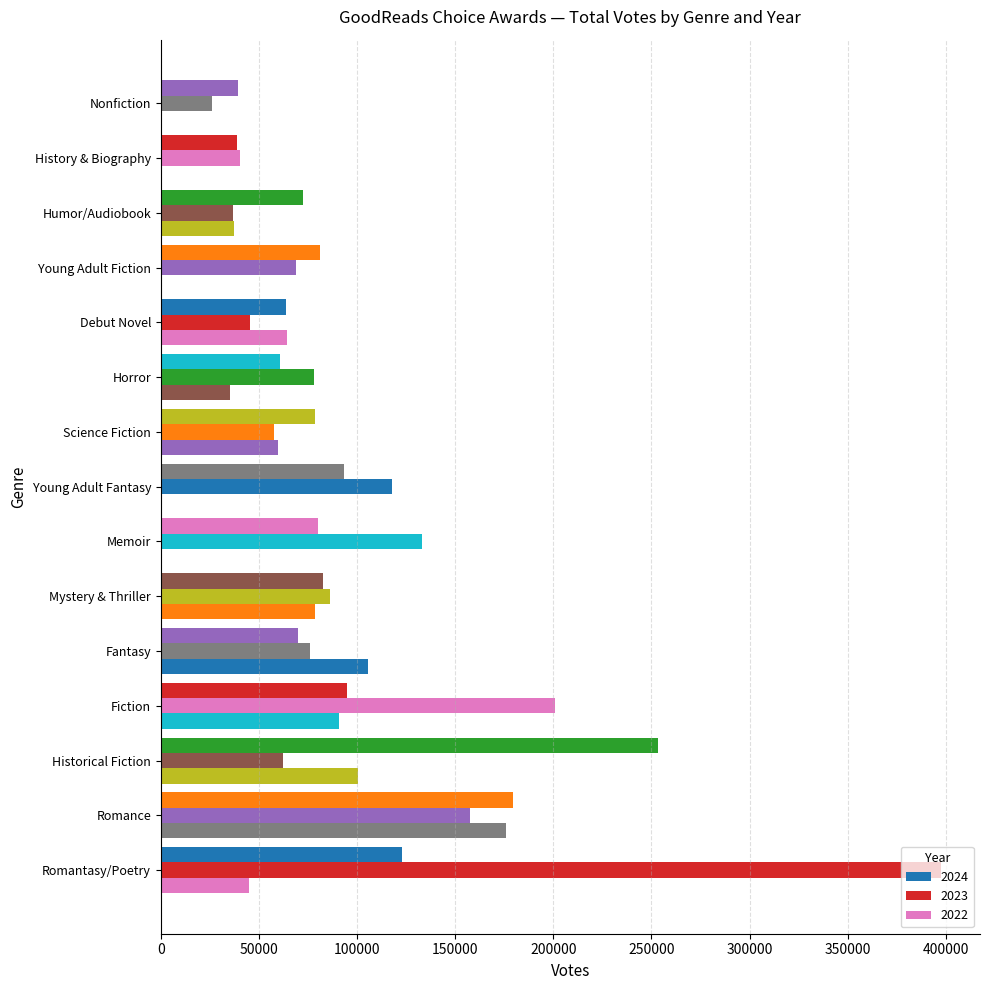

What is the difference between the 2023 values at Debut Novel and Mystery & Thriller?

41048